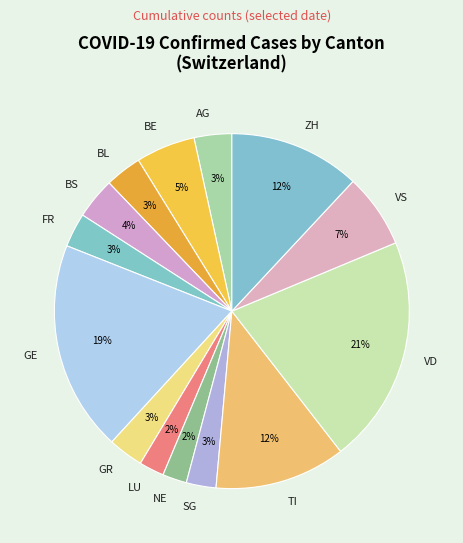

Does any single category account for the majority?

No